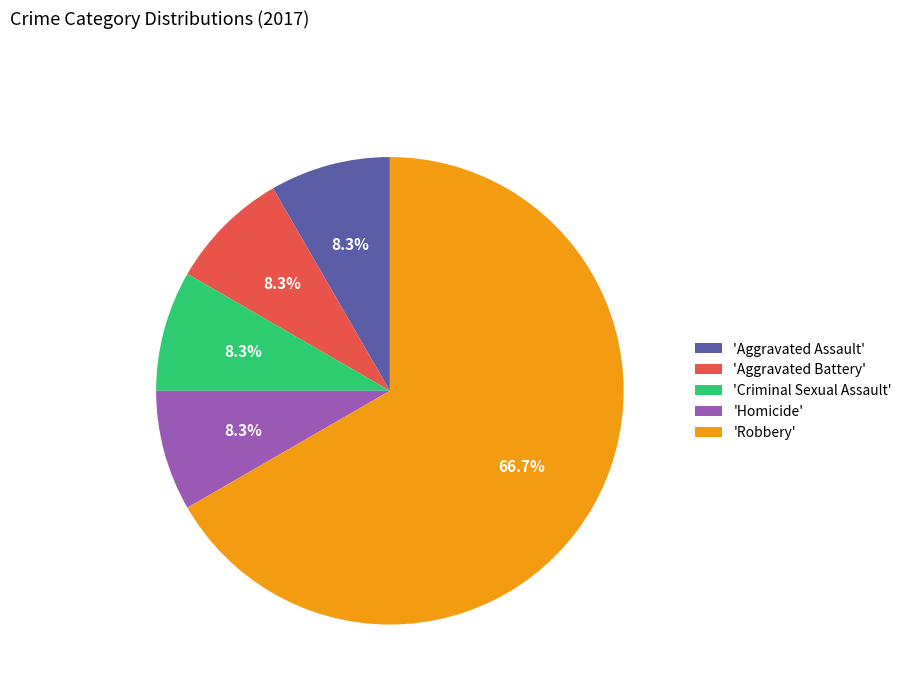

Which has a higher value, 'Homicide' or 'Robbery'?

'Robbery'